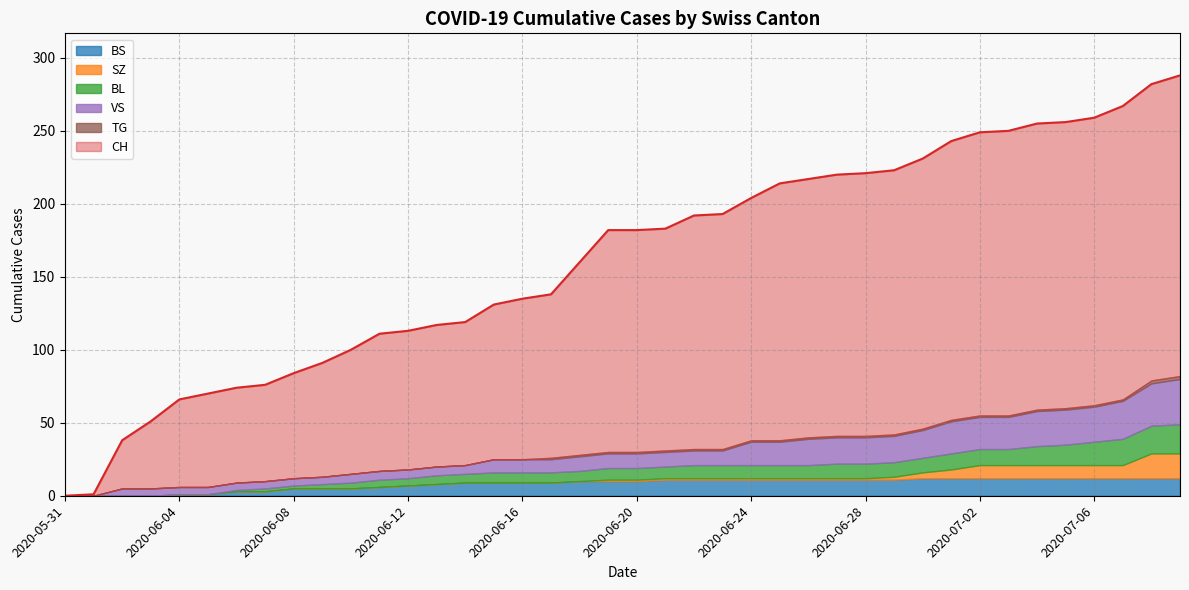

At which category does the chart reach its minimum across all series?

2020-05-31